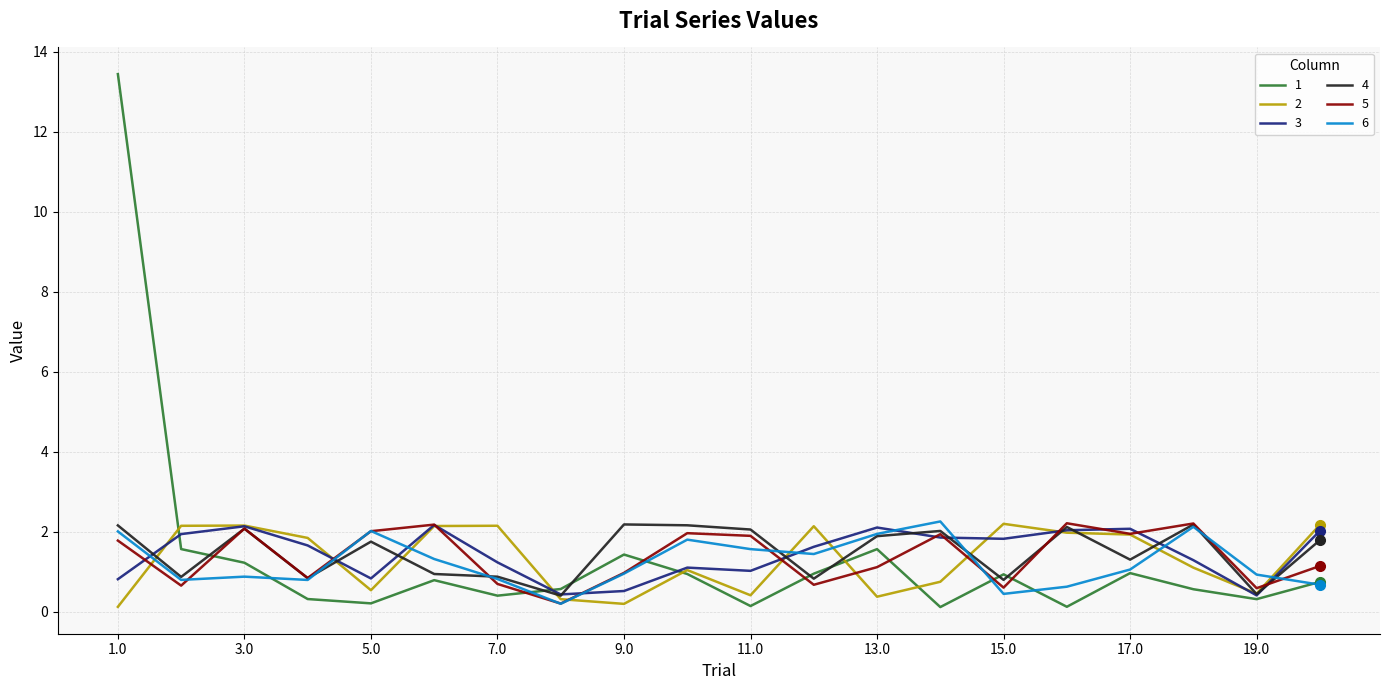

What is the maximum value shown in the chart?

13.4